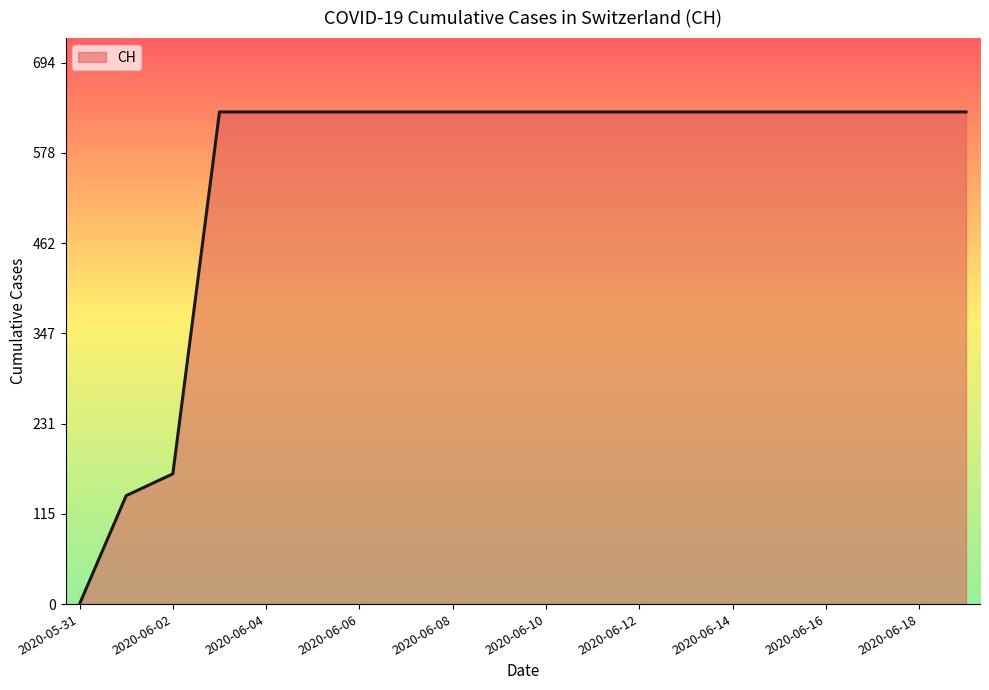

What is the difference between the maximum and minimum values?

631